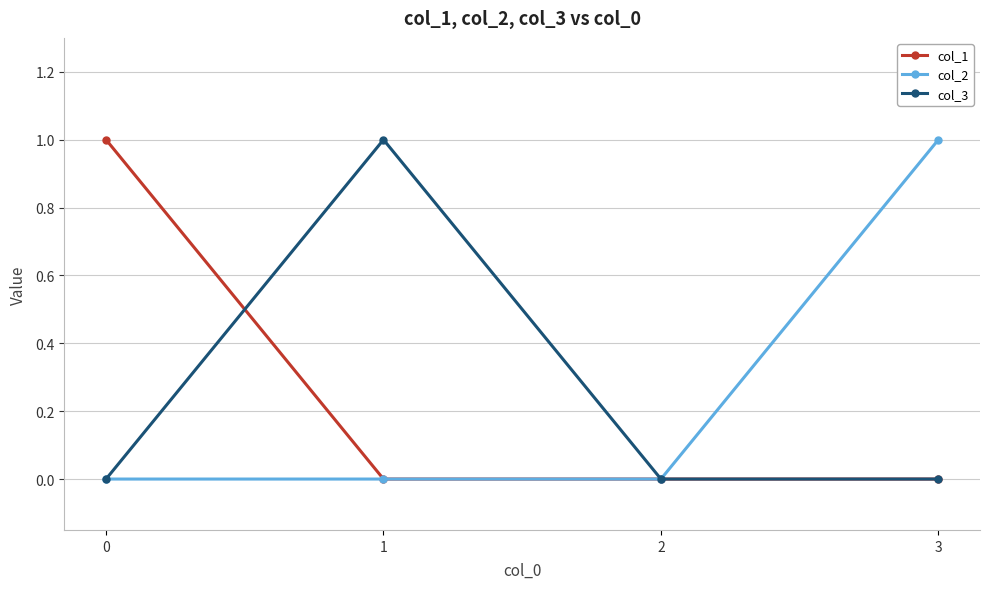

Reading left to right, extract all data points from this chart.

col_1: 0=1	1=0	2=0	3=0
col_2: 0=0	1=0	2=0	3=1
col_3: 0=0	1=1	2=0	3=0